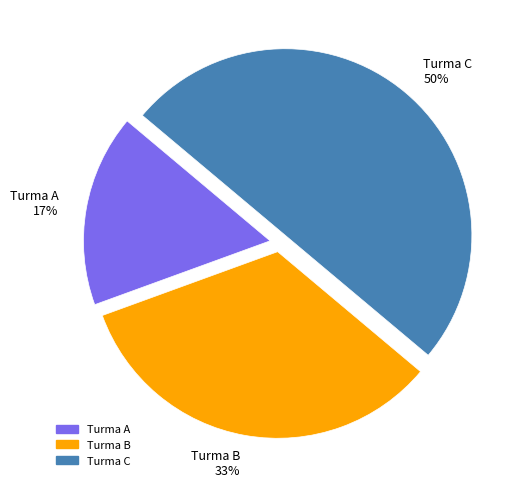

Is Turma A 17% the majority of the pie?

No